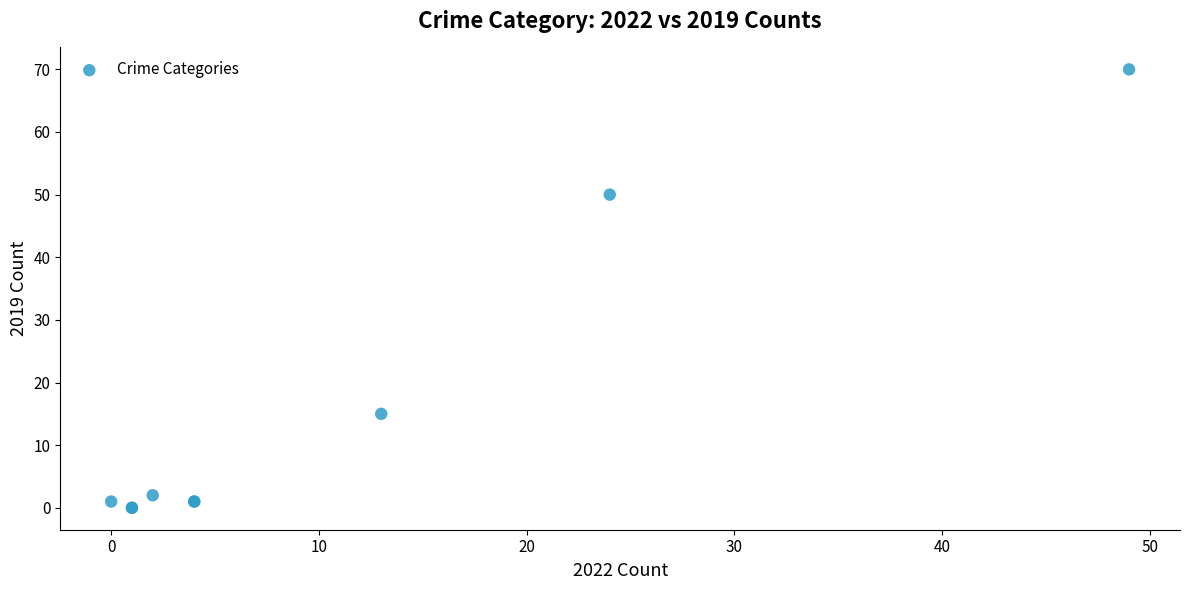

What Y value in the scatter plot is closest to 35?

50